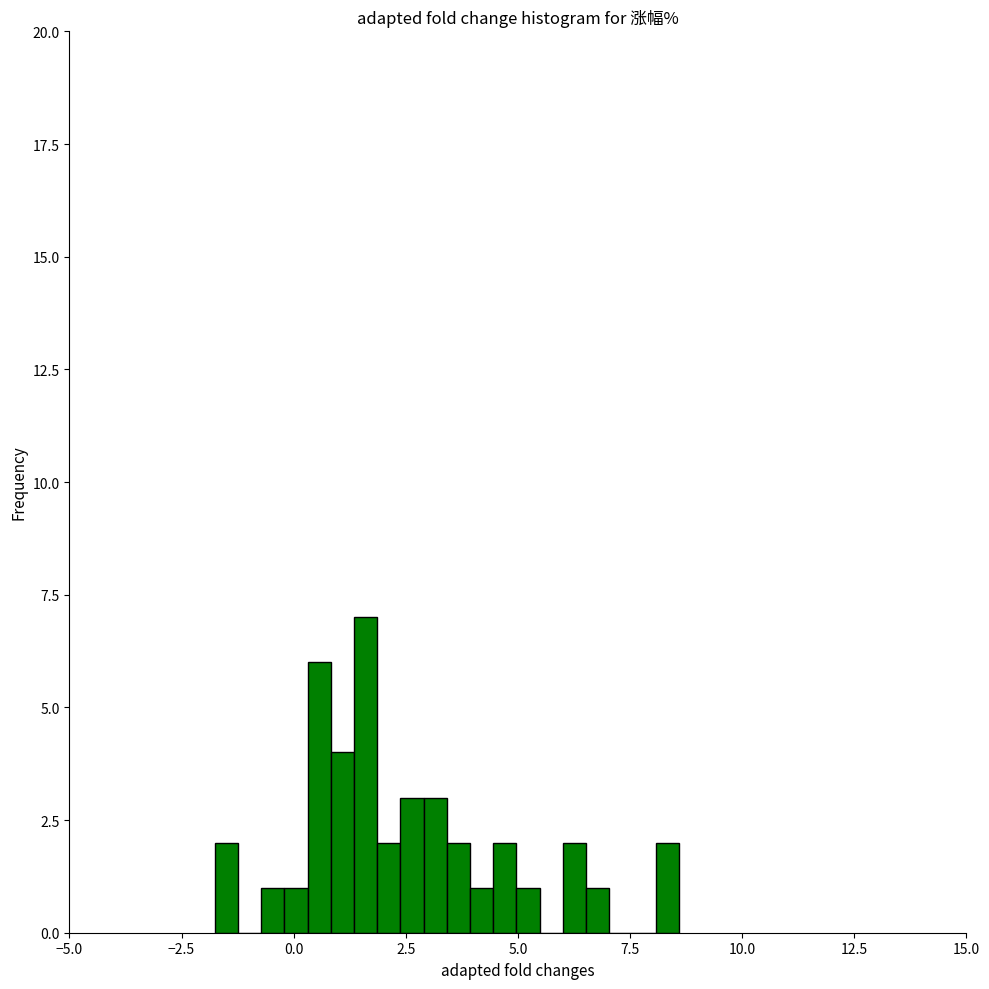

Around what value on the x-axis is the tallest bar? Give the approximate position of its centre, as read against the axis.

1.5